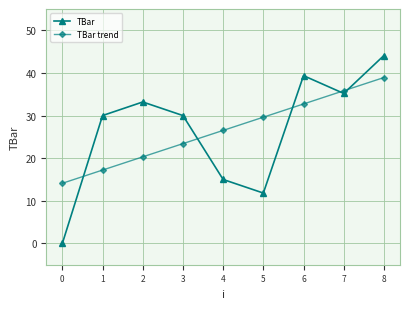

Reading left to right, transcribe all the data shown in this chart.

TBar: 0=0.0	1=30.0	2=33.2	3=30.0	4=15.0	5=11.8	6=39.4	7=35.2	8=44.1
TBar trend: 0=14.1	1=17.2	2=20.3	3=23.4	4=26.5	5=29.6	6=32.7	7=35.8	8=38.9